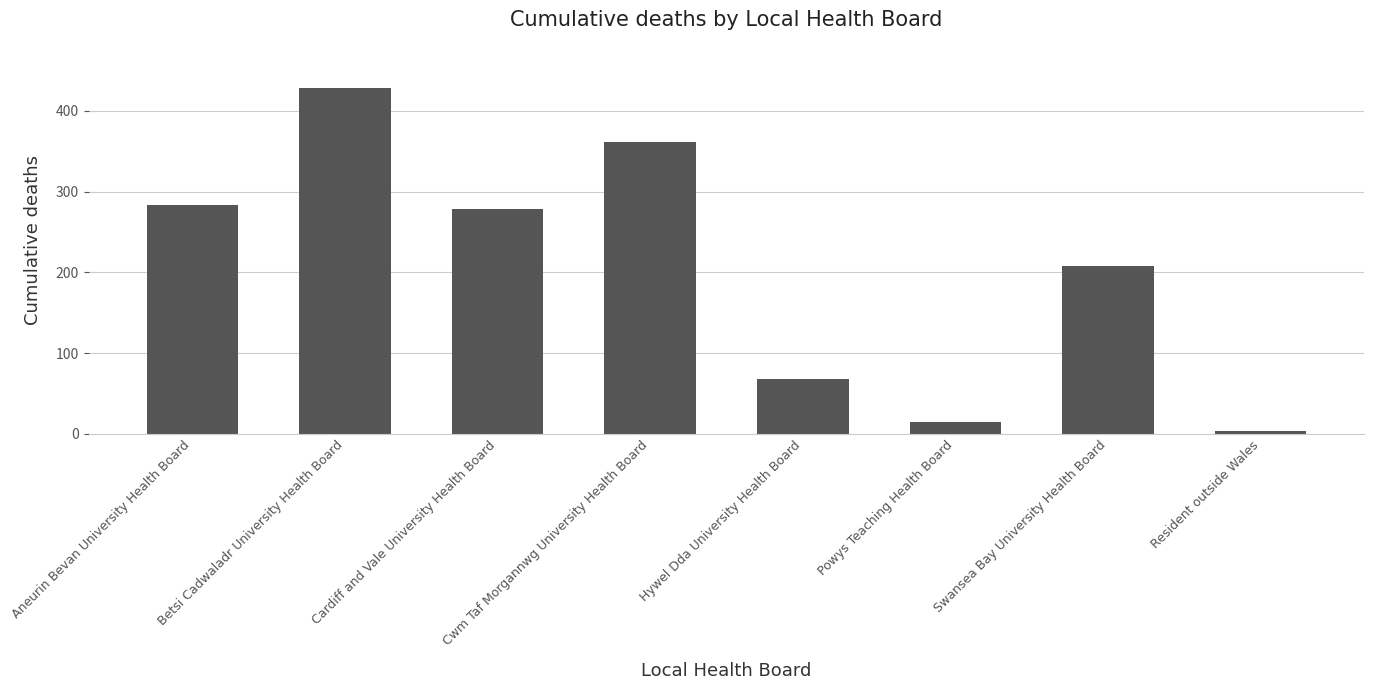

Which label corresponds to the largest value in the chart?

Betsi Cadwaladr University Health Board